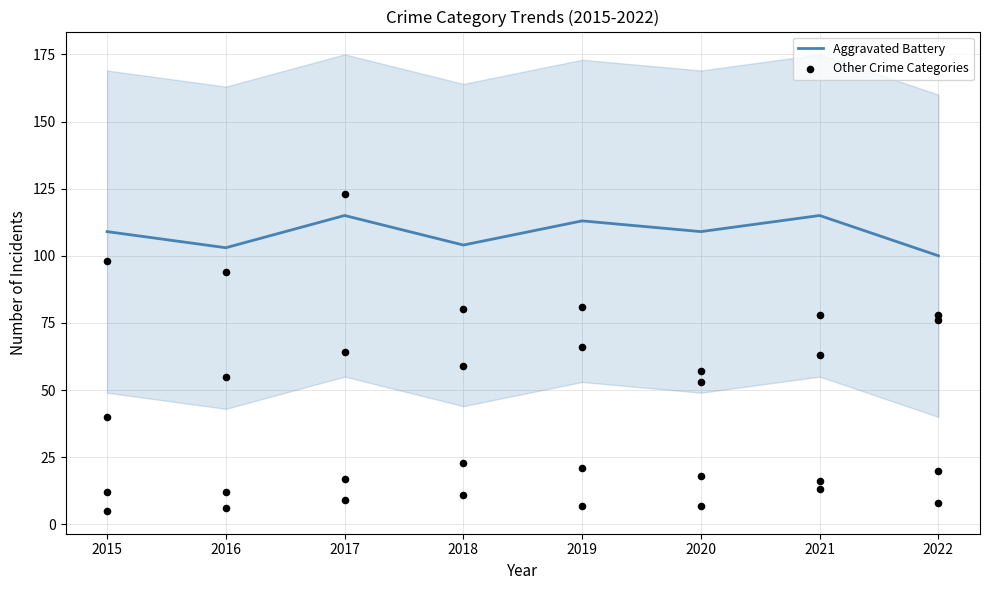

Which series has the largest total across all categories?

Aggravated Battery